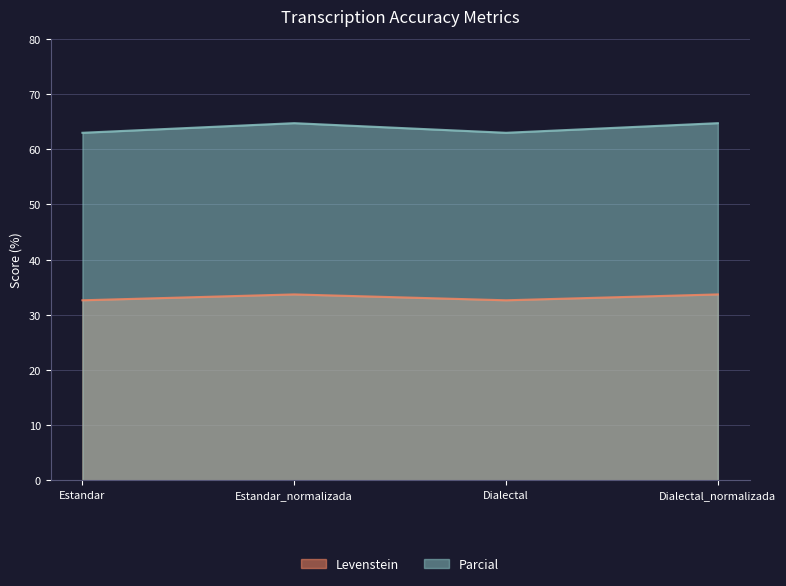

Rank the series by their maximum value, from highest to lowest.

Parcial, Levenstein